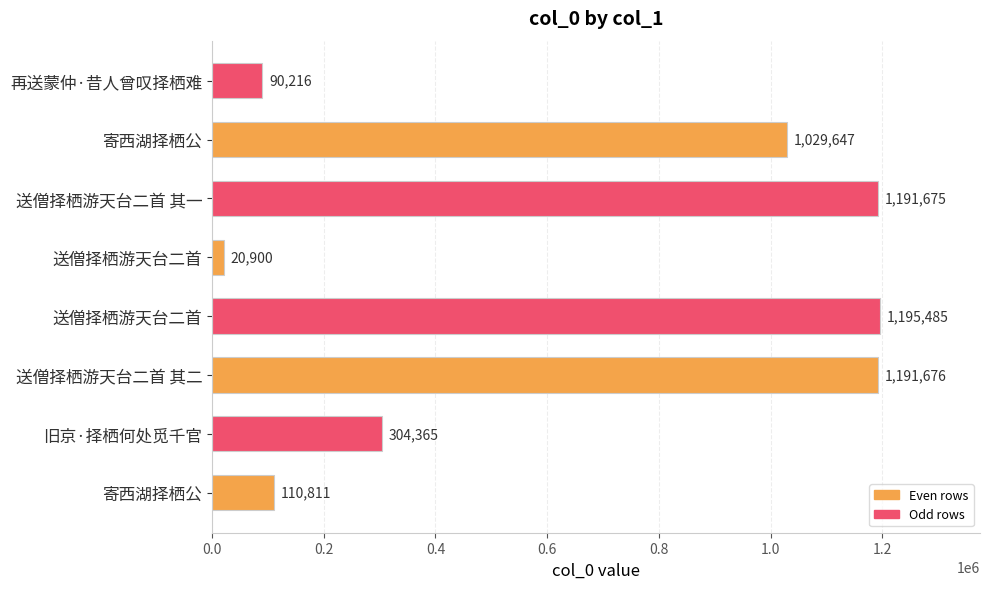

How many values are below 1029647?

4